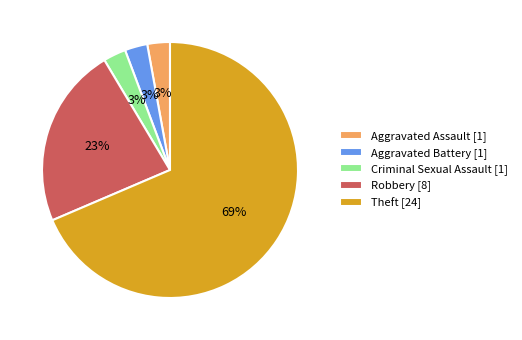

How many slices are in this pie chart?

5